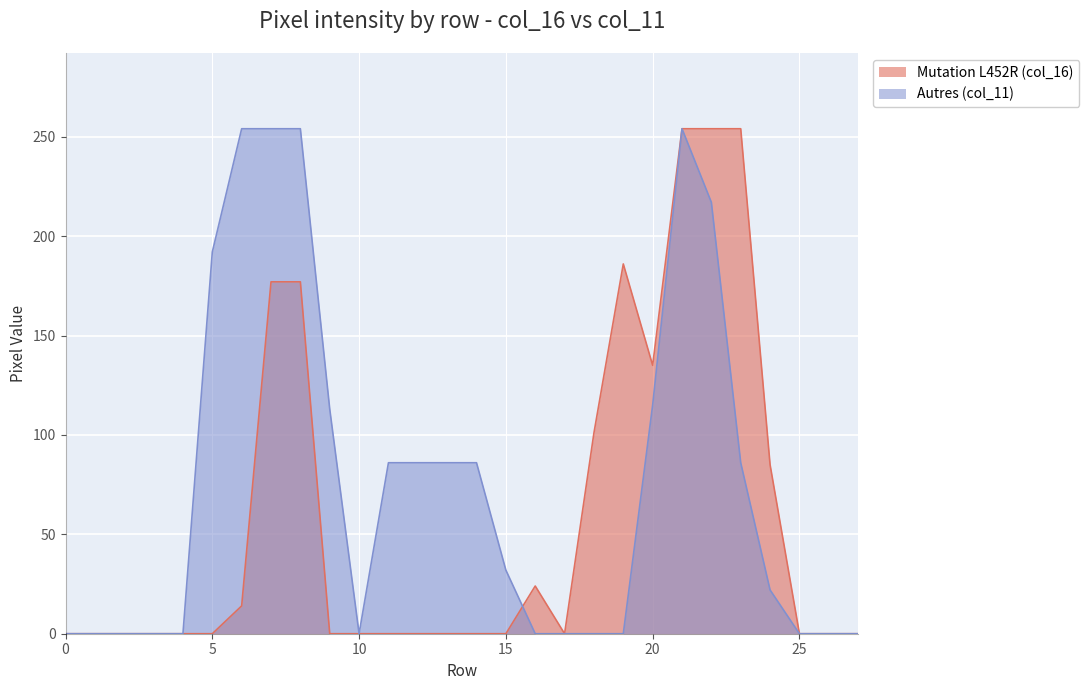

The value of Mutation L452R (col_16) at 16 is 41. True or false?

False